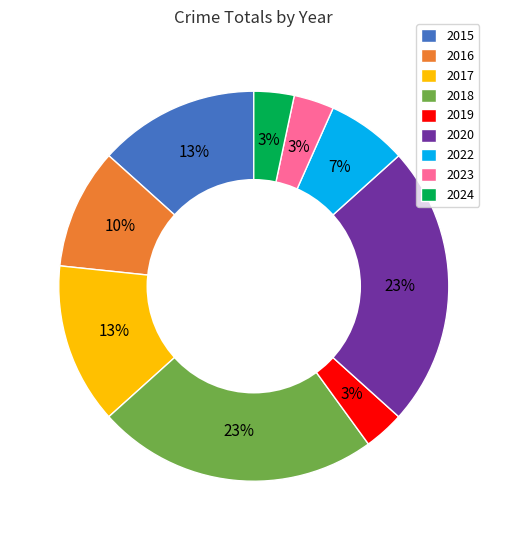

How many segments does this pie chart have?

9